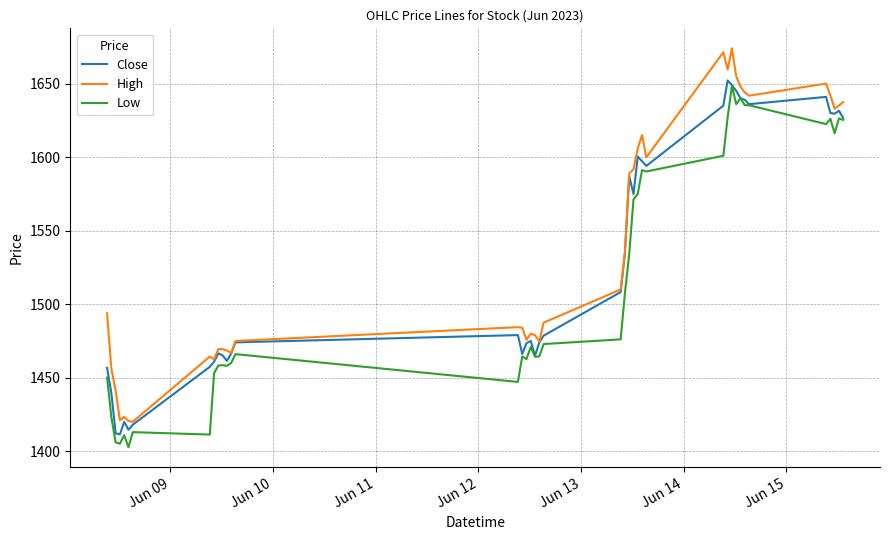

What is the maximum value for Close?

1652.2